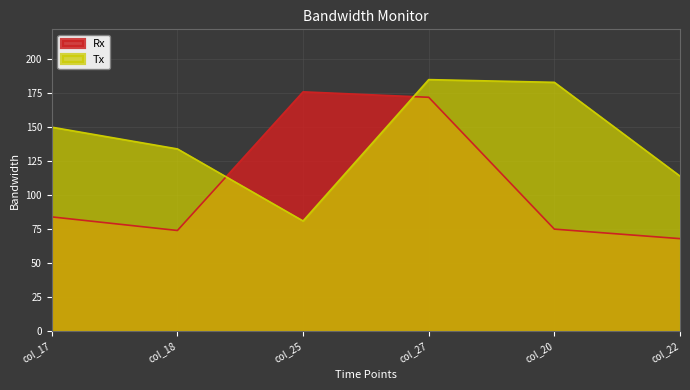

What is the sum of the Tx values at col_22 and col_17?

264